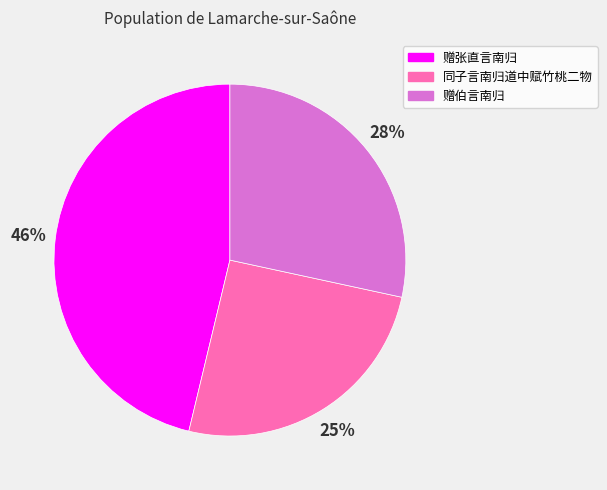

What is the ratio of the value at 同子言南归道中赋竹桃二物 to the value at 赠伯言南归?

0.9